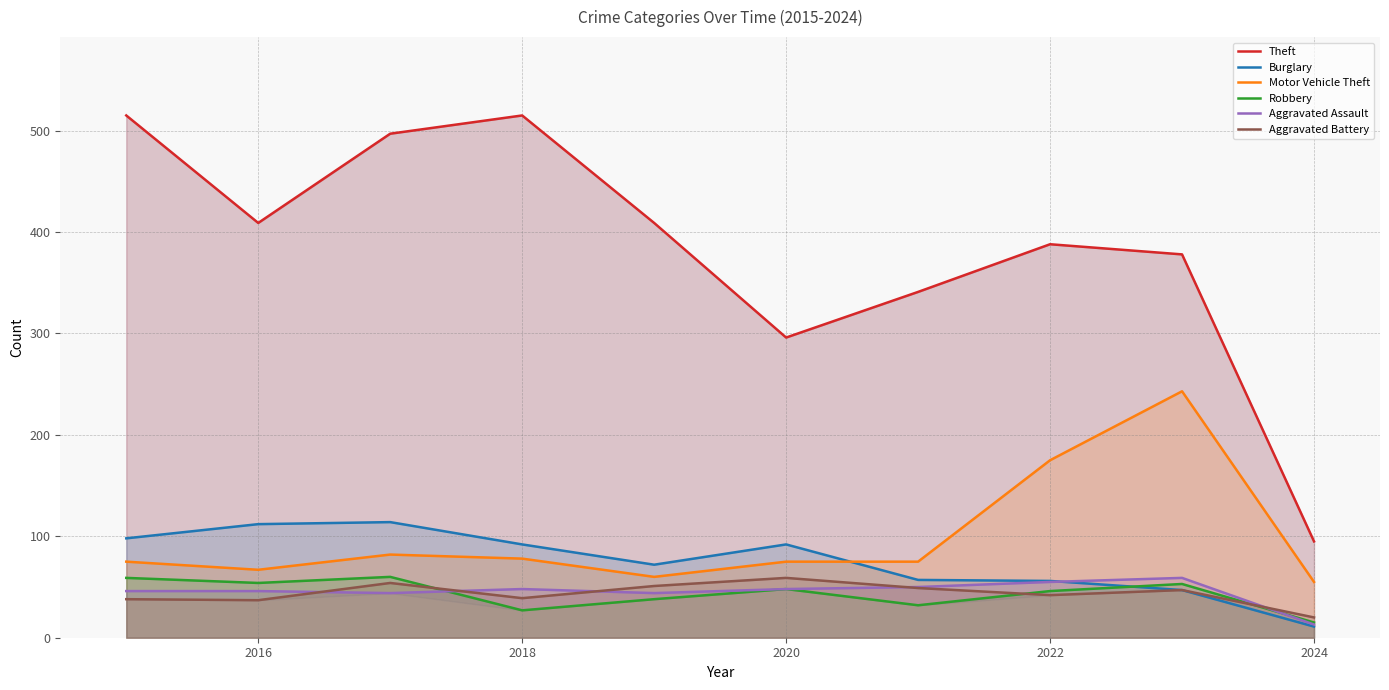

What is the minimum value for Robbery?

15